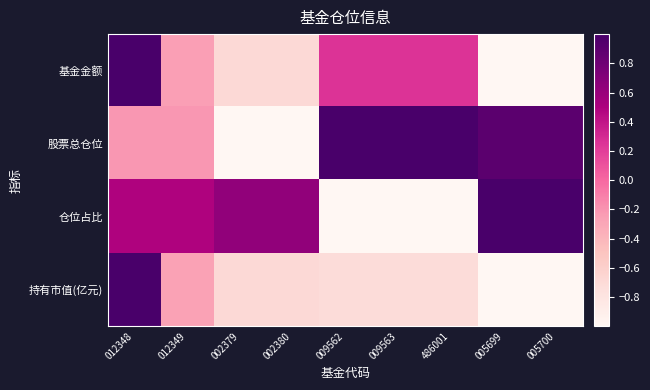

How many categories are shown in the chart?

9